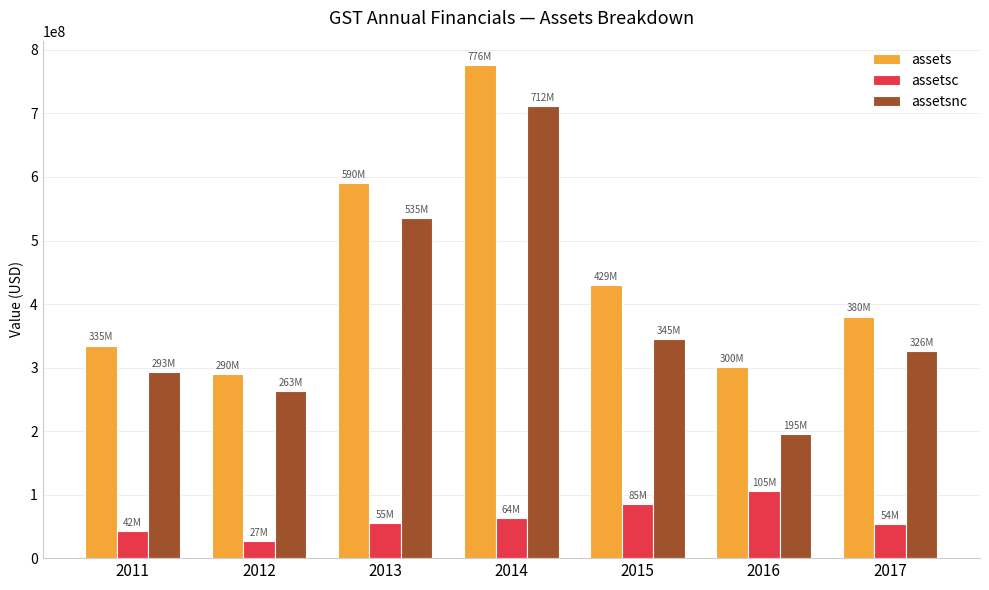

What is the value of the assetsnc bar at the 2nd from the left?

262731000